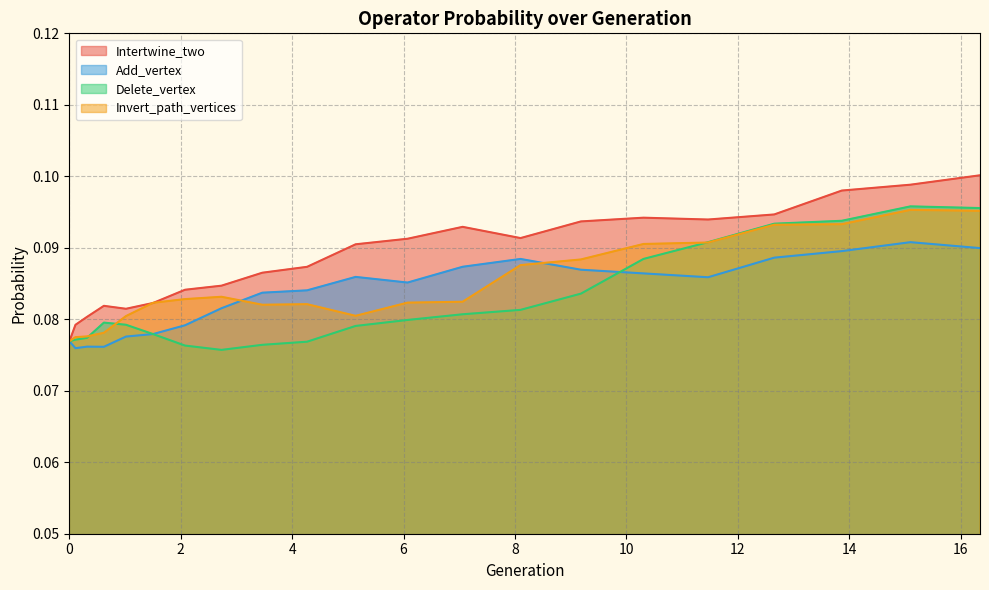

Reading left to right, what are all the values shown in this chart?

Intertwine_two: 0.1	0.1	0.1	0.1	0.1	0.1	0.1	0.1	0.1	0.1	0.1	0.1	0.1	0.1	0.1	0.1	0.1	0.1	0.1	0.1	0.1
Add_vertex: 0.1	0.1	0.1	0.1	0.1	0.1	0.1	0.1	0.1	0.1	0.1	0.1	0.1	0.1	0.1	0.1	0.1	0.1	0.1	0.1	0.1
Delete_vertex: 0.1	0.1	0.1	0.1	0.1	0.1	0.1	0.1	0.1	0.1	0.1	0.1	0.1	0.1	0.1	0.1	0.1	0.1	0.1	0.1	0.1
Invert_path_vertices: 0.1	0.1	0.1	0.1	0.1	0.1	0.1	0.1	0.1	0.1	0.1	0.1	0.1	0.1	0.1	0.1	0.1	0.1	0.1	0.1	0.1